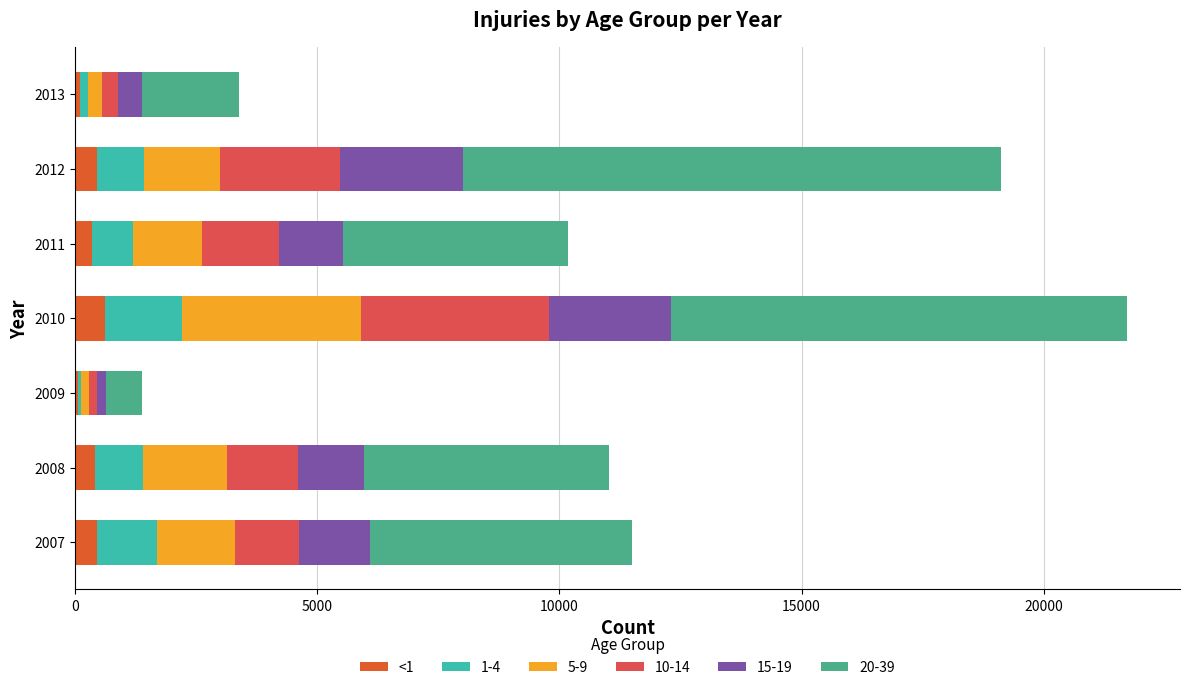

How many series are shown in this chart?

6